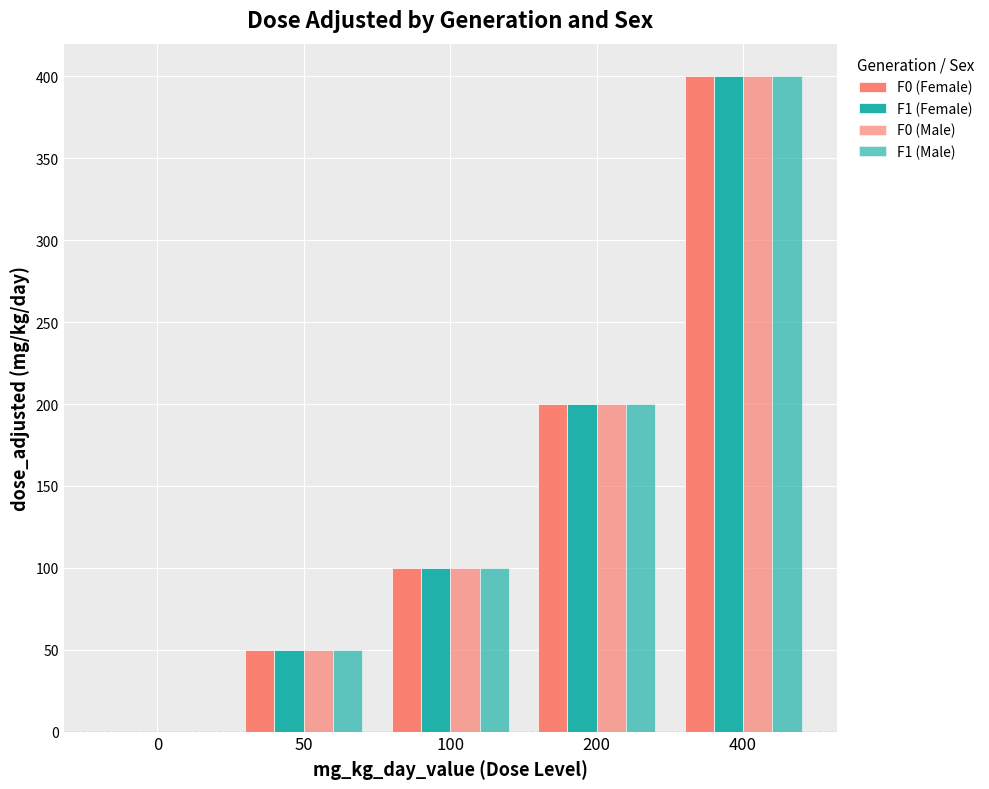

How many values in F0 (Male) are above zero?

4